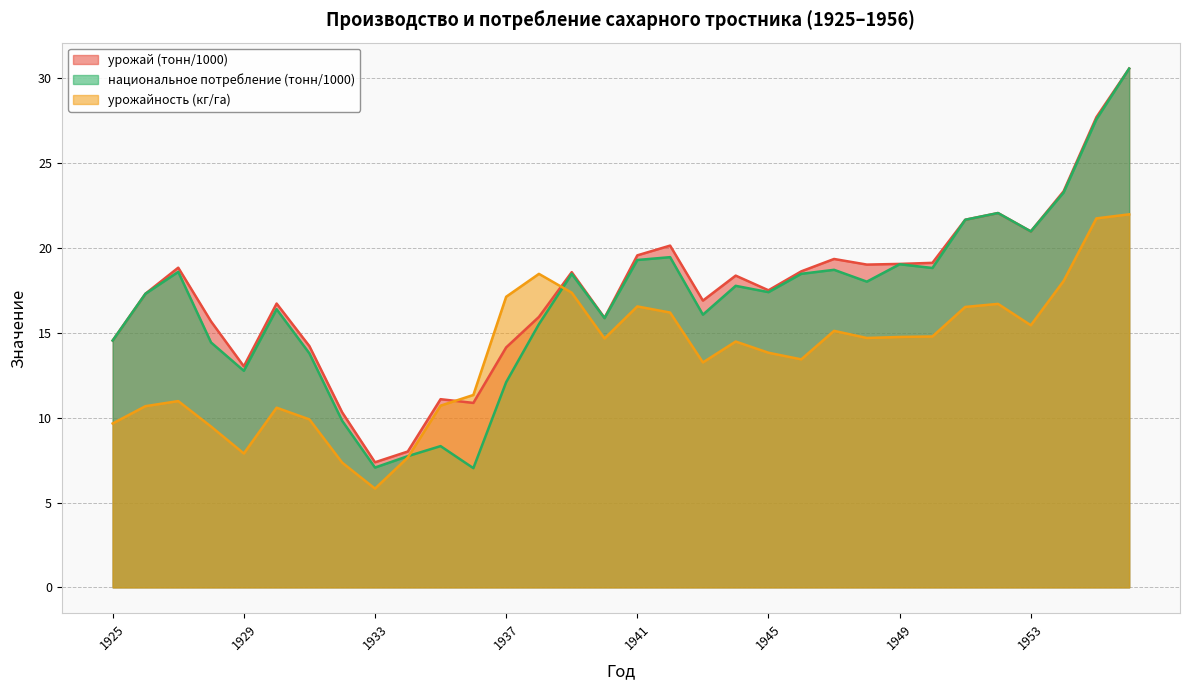

How many values in the урожайность (кг/га) series are below 14?

15